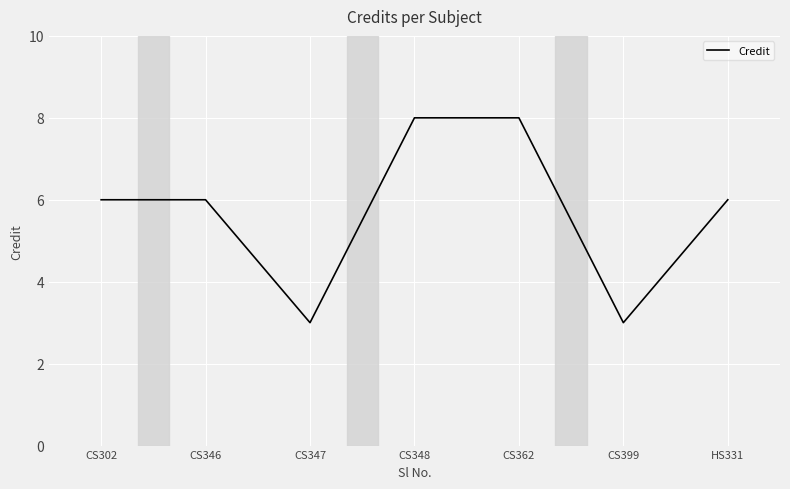

What position from the left is CS362?

5